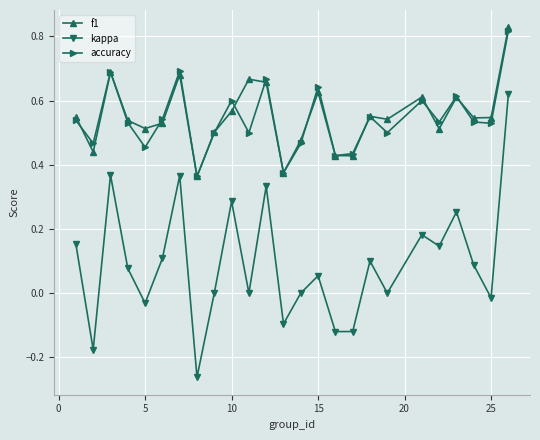

How many interior local peaks does the kappa series have?

8